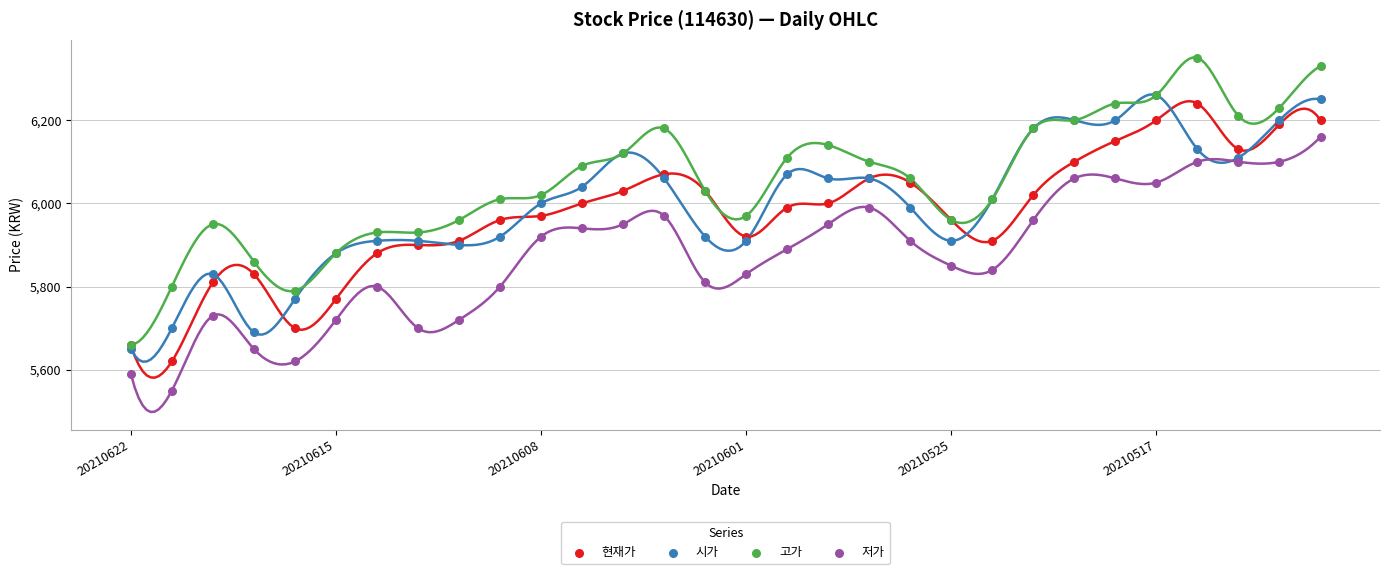

Which series contains the lowest Y value?

저가